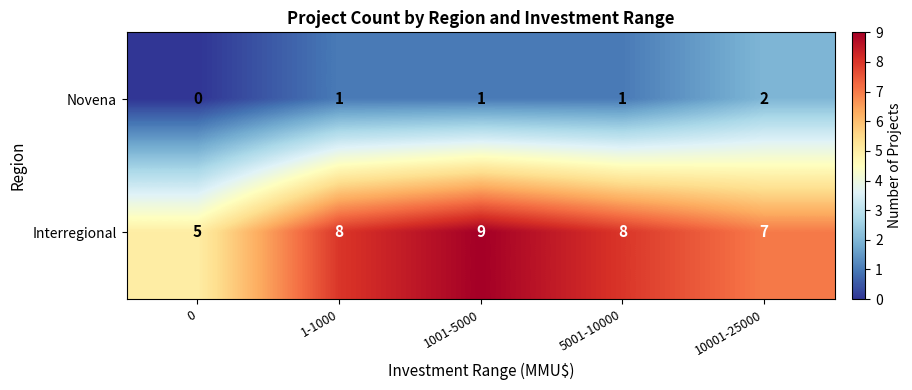

Reading right to left, list all the values displayed in this chart.

Novena: 2	1	1	1	0
Interregional: 7	8	9	8	5